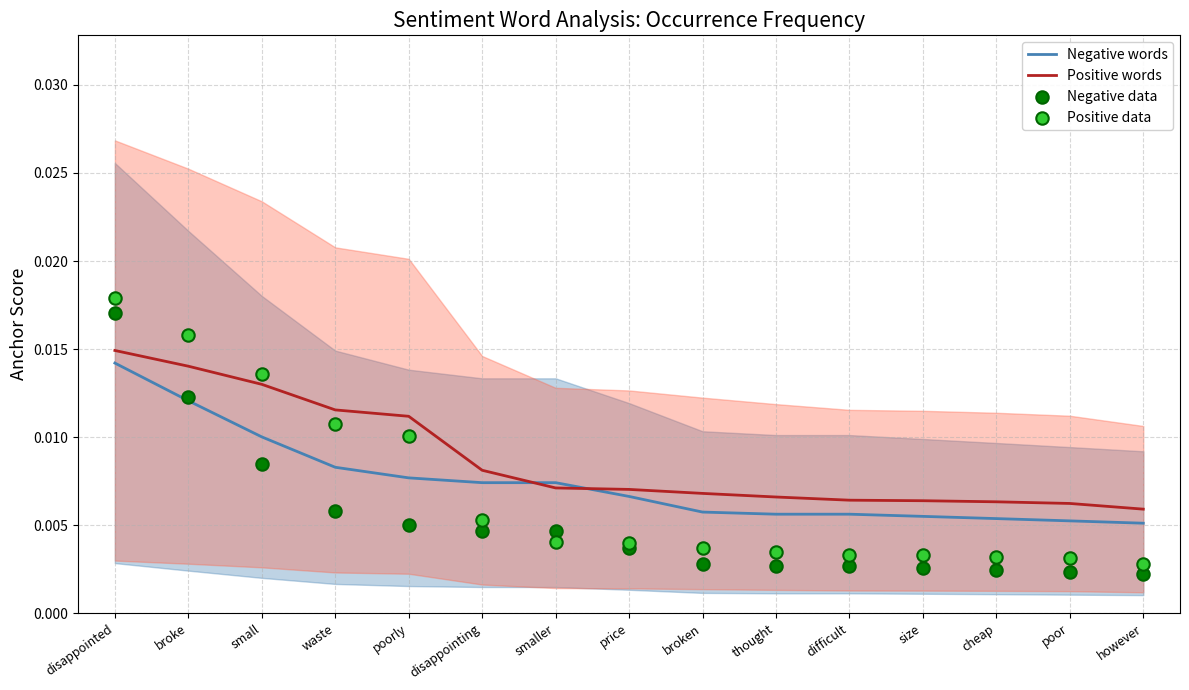

Which series reaches the minimum Y coordinate?

Negative data